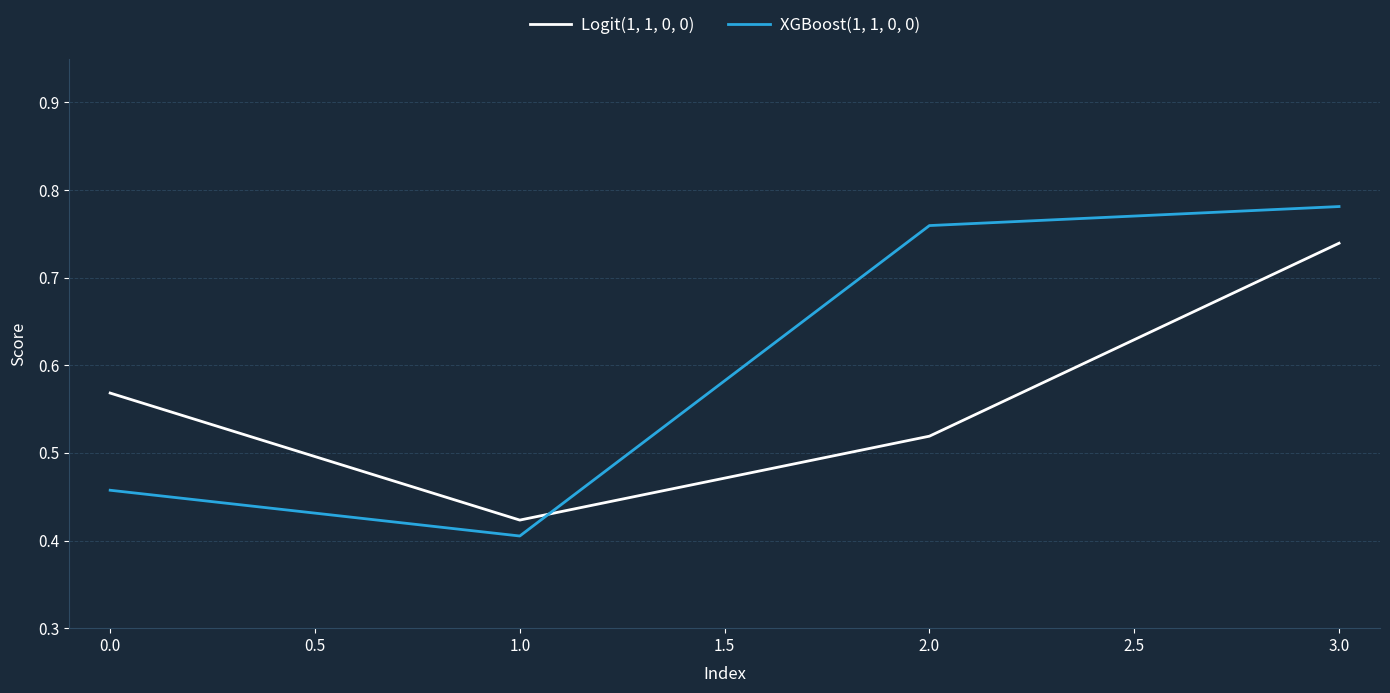

What is the sum of all Logit(1, 1, 0, 0) values?

2.3